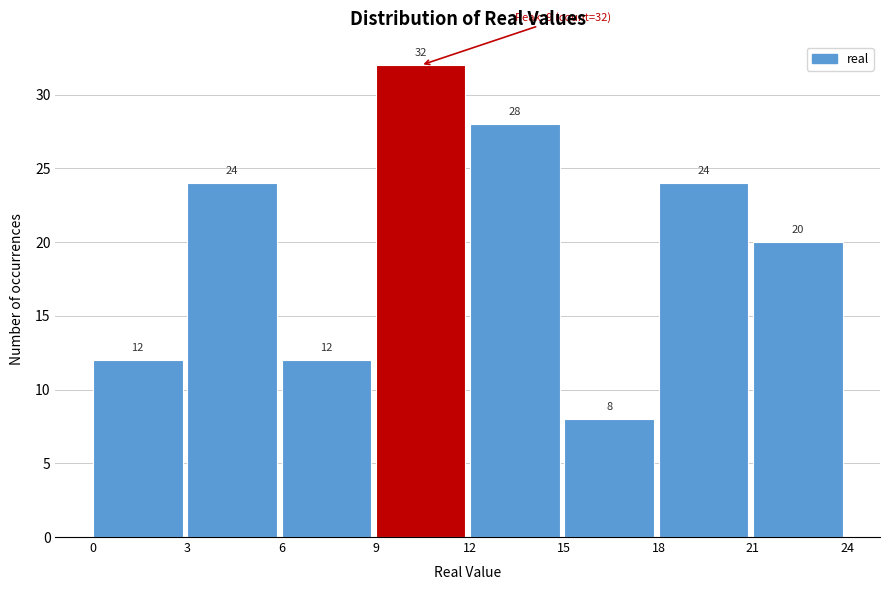

How tall is the bar that spans 9 to 12 on the x-axis?

32